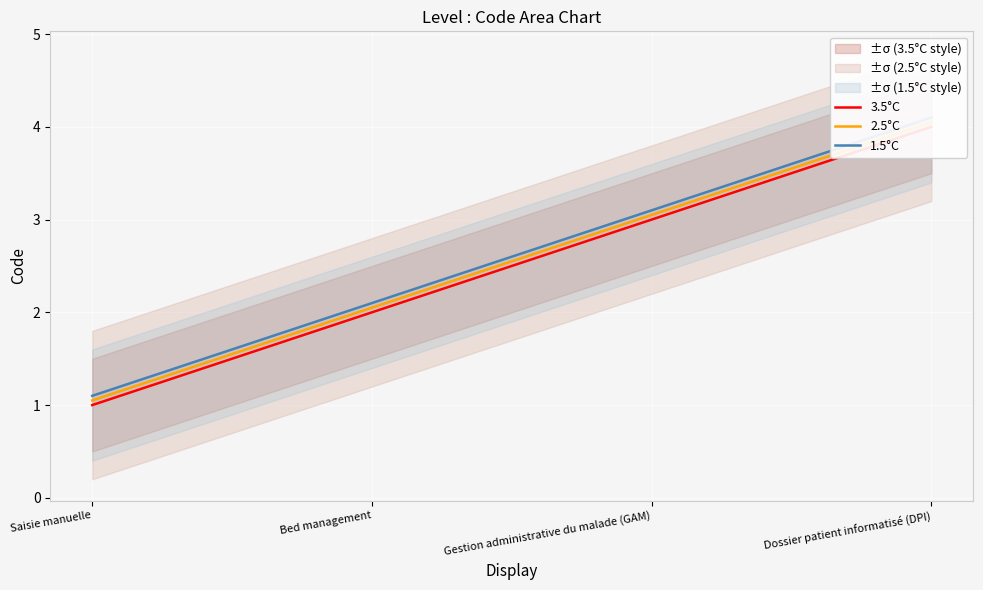

What is the sum of the 1.5°C values at Gestion administrative du malade (GAM) and Saisie manuelle?

4.2